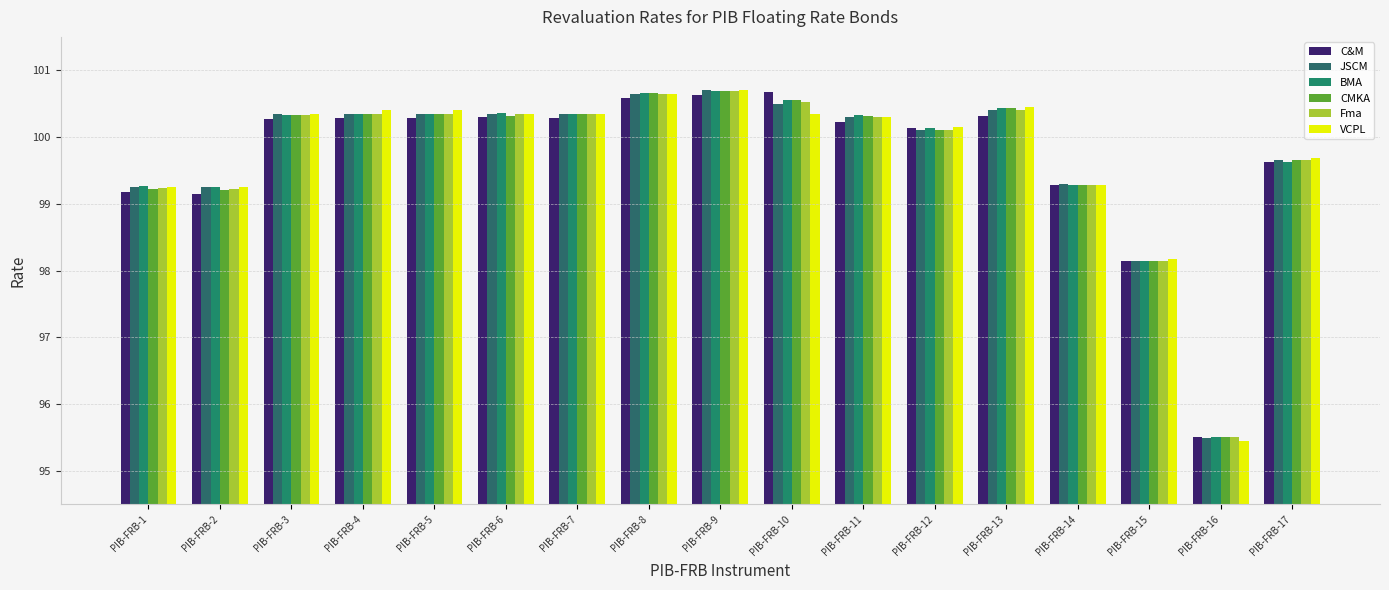

List the labels in order of CMKA value, largest first.

PIB-FRB-9, PIB-FRB-8, PIB-FRB-10, PIB-FRB-13, PIB-FRB-5, PIB-FRB-7, PIB-FRB-4, PIB-FRB-3, PIB-FRB-6, PIB-FRB-11, PIB-FRB-12, PIB-FRB-17, PIB-FRB-14, PIB-FRB-1, PIB-FRB-2, PIB-FRB-15, PIB-FRB-16